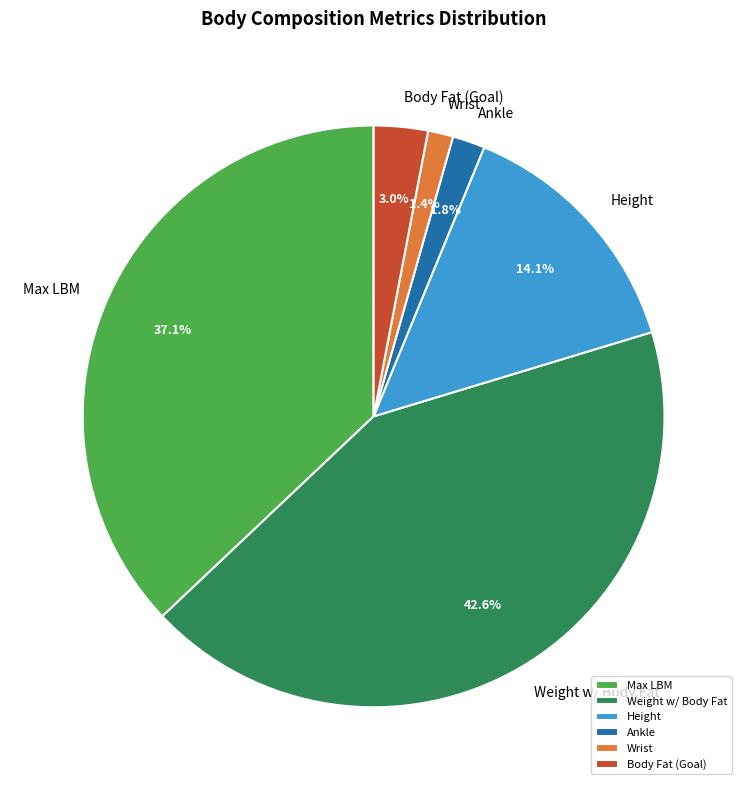

Count the number of slices in the pie.

6